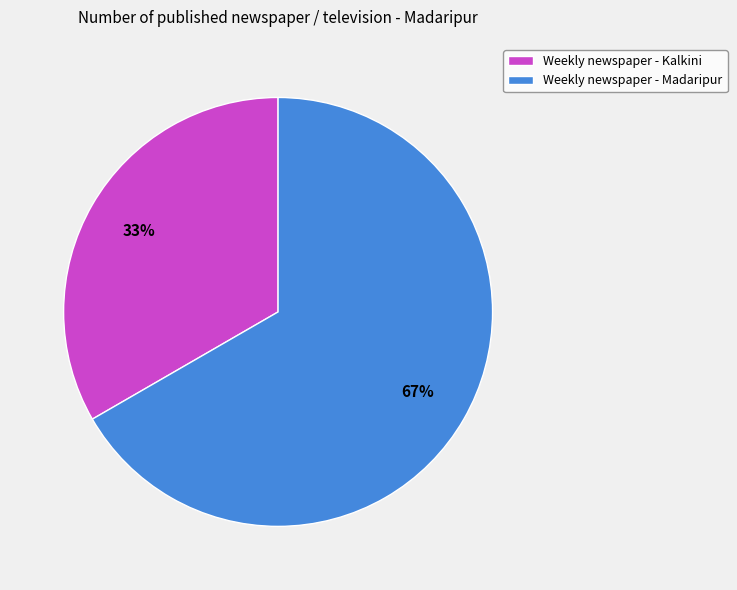

Is it true that Weekly newspaper - Kalkini is 26% of the pie?

False